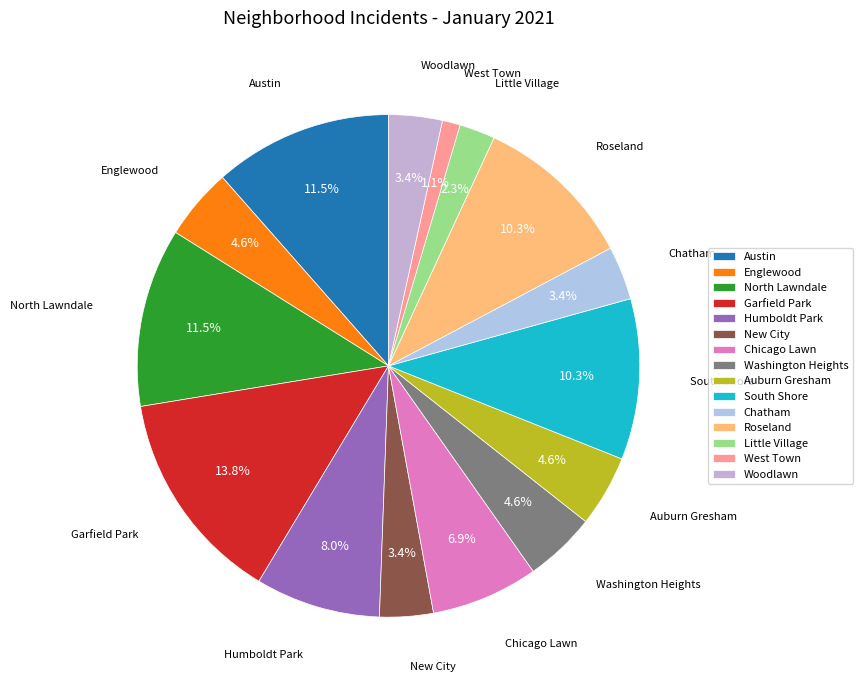

Approximately how many times larger is the value at Austin compared to Washington Heights?

2.5